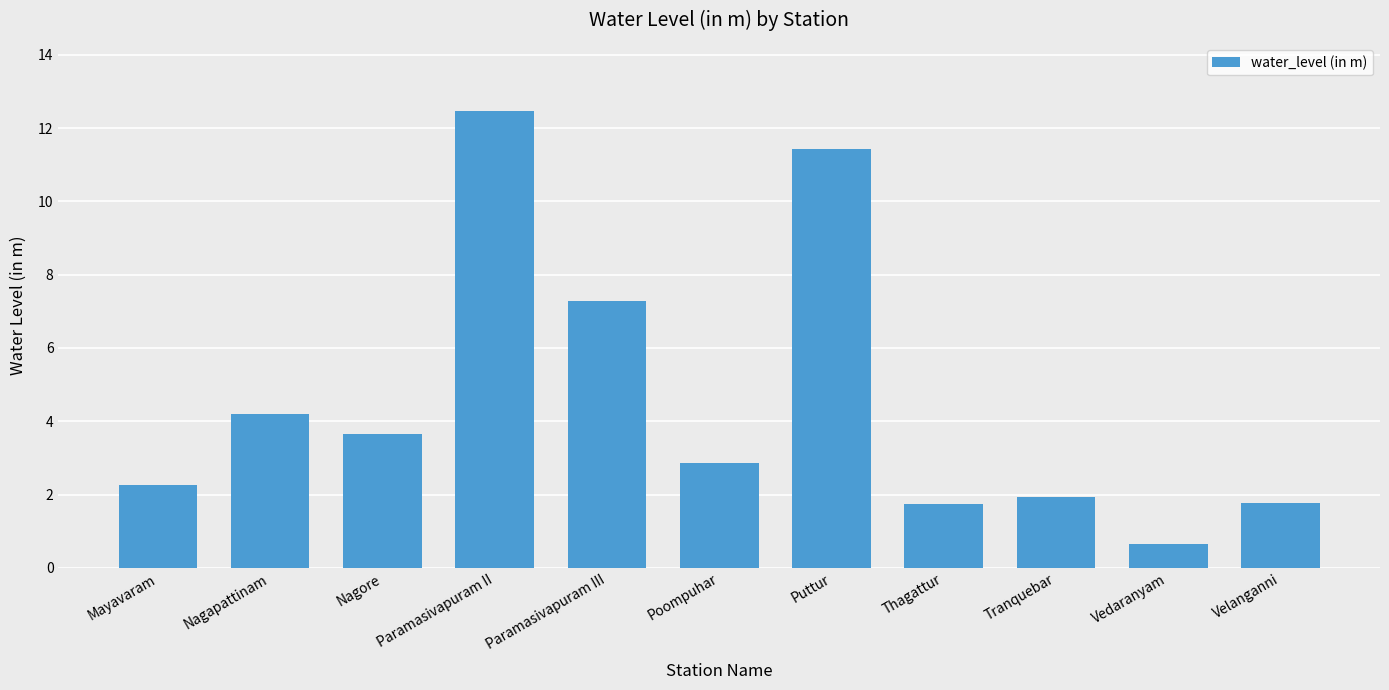

What is the sum of the values at Tranquebar and Velanganni?

3.7